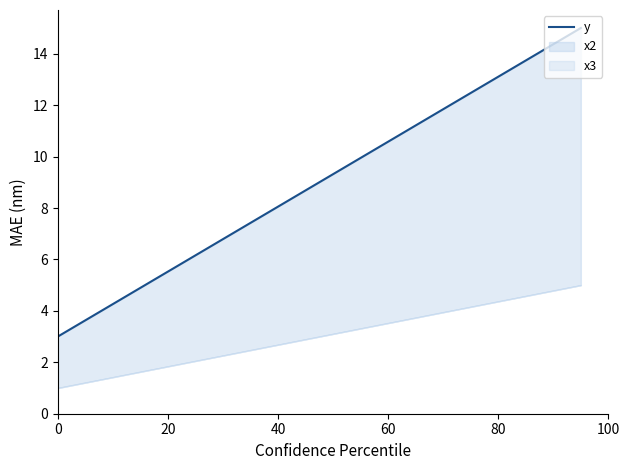

Rank the categories by value from lowest to highest.

0, 20, 40, 60, 80